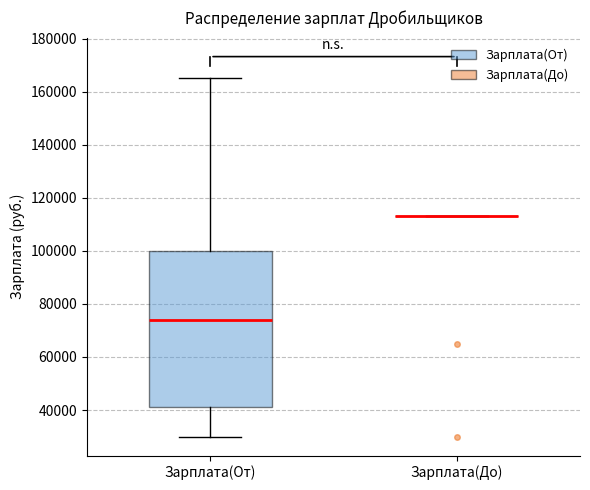

Reading left to right, read every box against the y-axis: the position of its median line, the range the box covers, and the ends of its whiskers. The values are not printed on the chart, so give them approximately, as read against the axis.

Зарплата(От): median 74000, box 42000 to 100000, whiskers 30000 to 166000
Зарплата(До): box collapsed to a line at 114000, whiskers 114000 to 114000